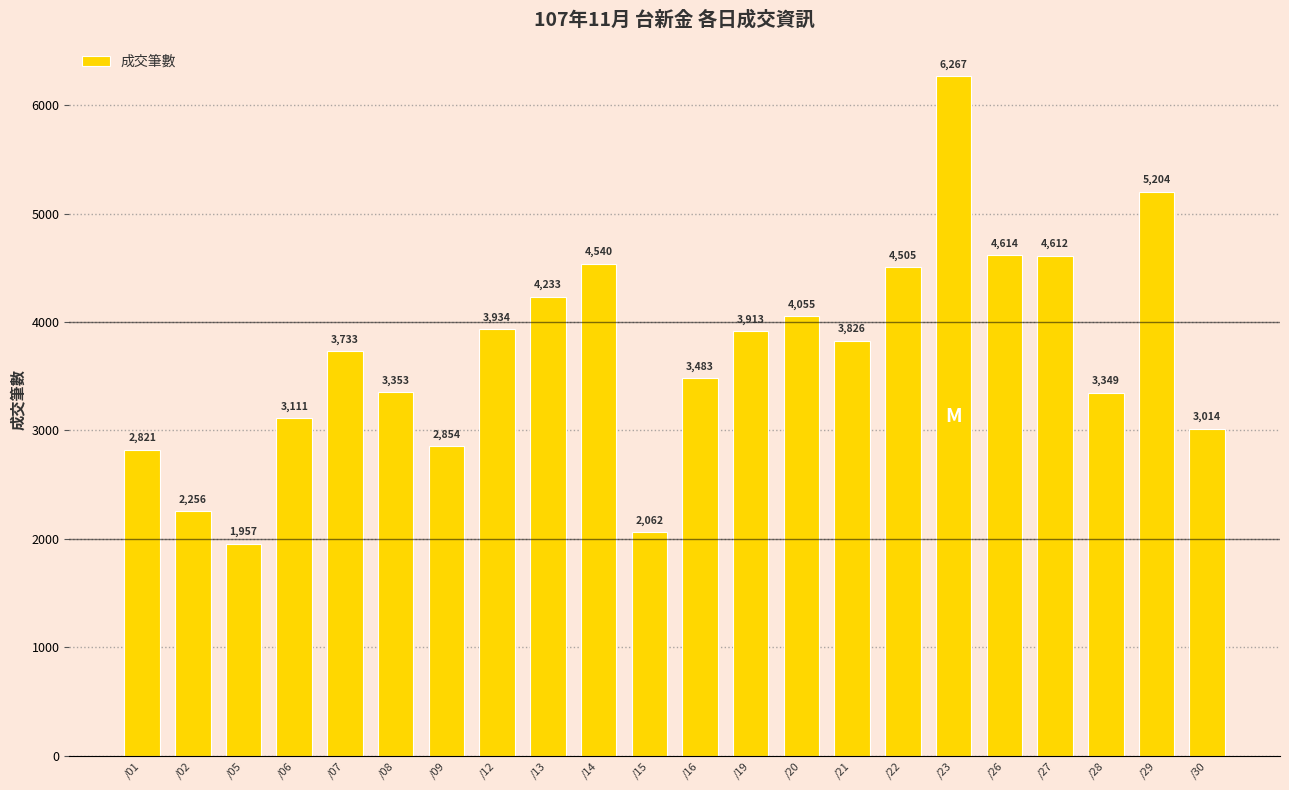

True or false: the data shows 2441 at /14.

False